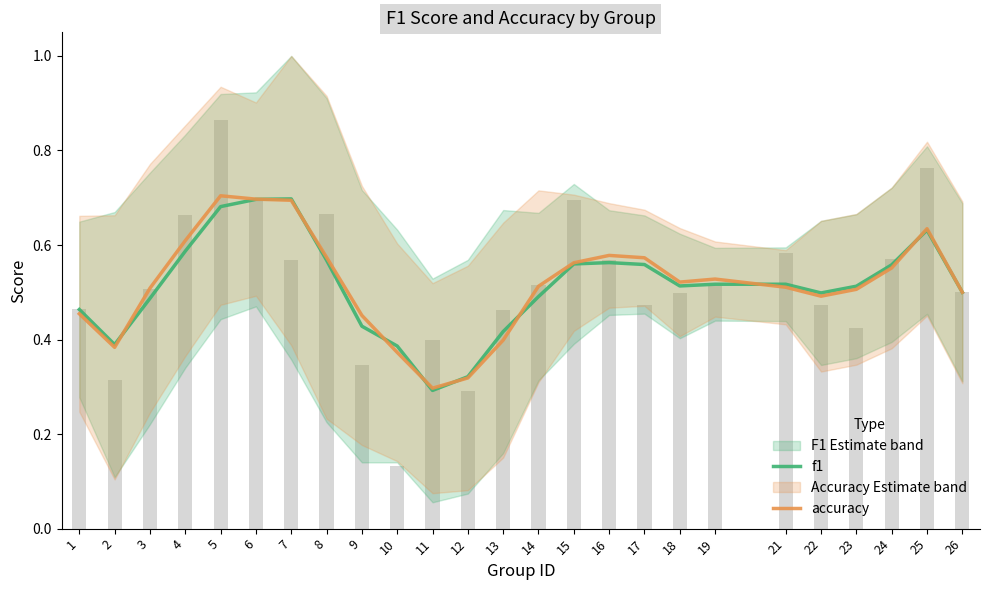

At 9, list the series in order from largest to smallest.

accuracy, f1